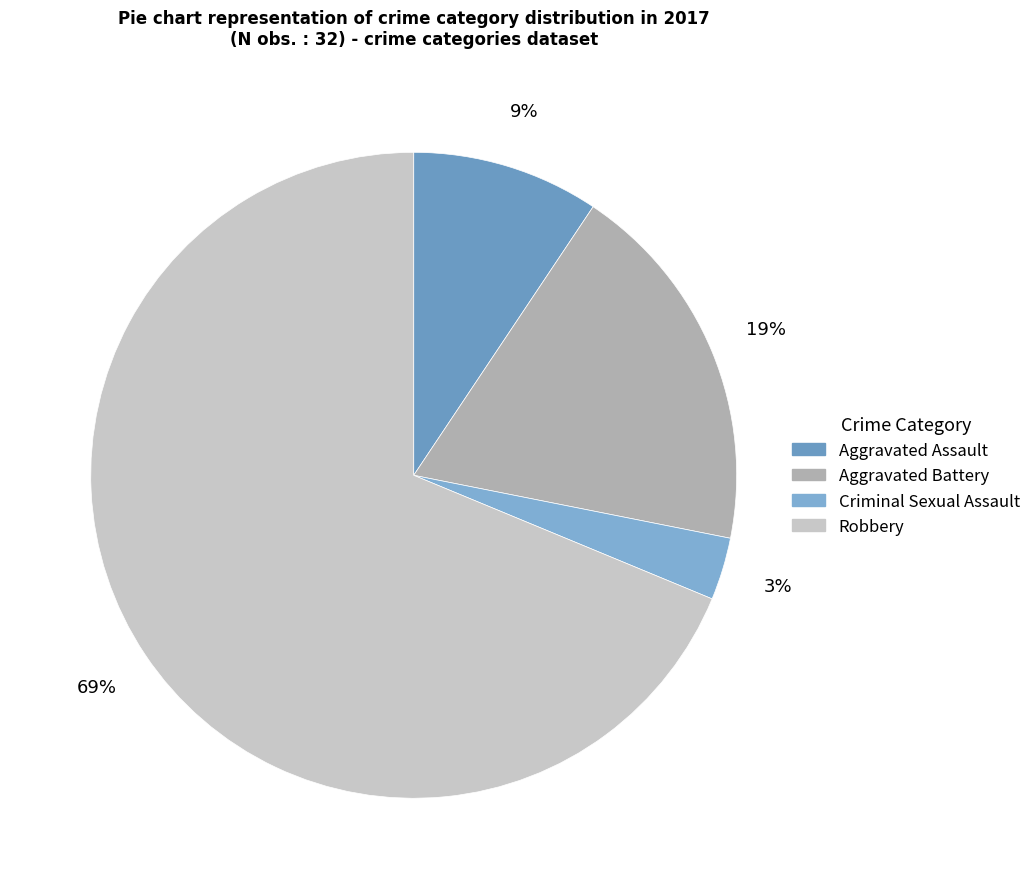

Does Criminal Sexual Assault account for over 50% of the chart?

No